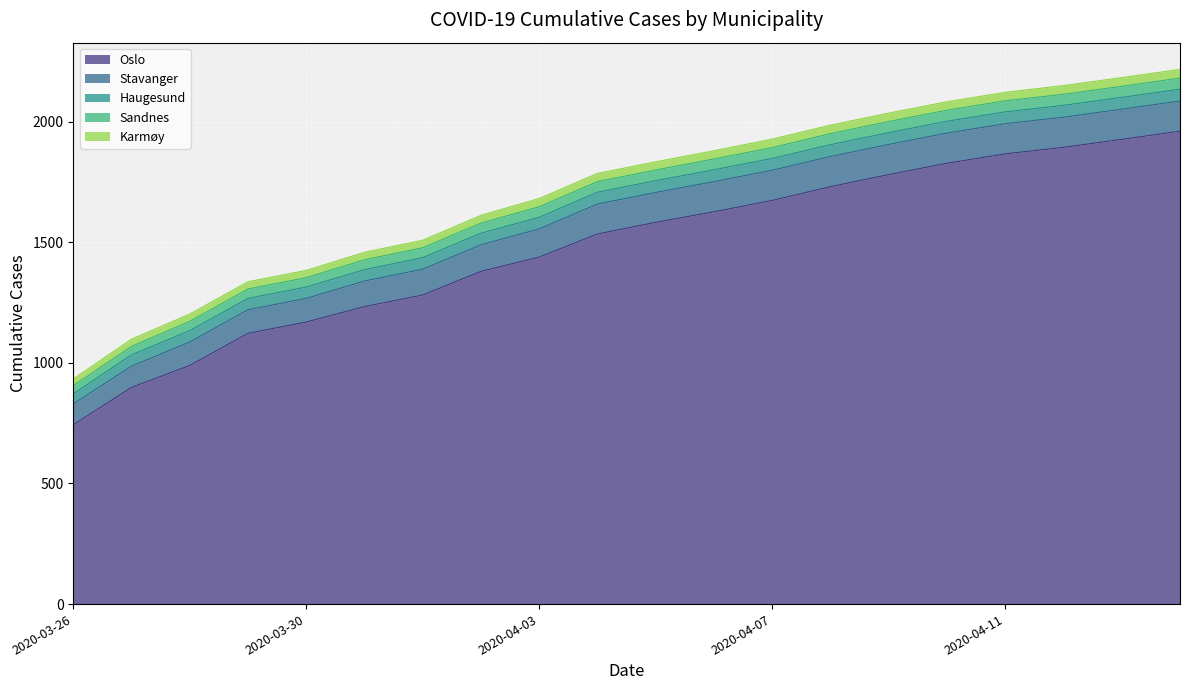

Reading left to right, transcribe all the data shown in this chart.

Oslo: 2020-03-26=743	2020-03-27=898	2020-03-28=989	2020-03-29=1122	2020-03-30=1169	2020-03-31=1233	2020-04-01=1281	2020-04-02=1379	2020-04-03=1438	2020-04-04=1534	2020-04-05=1582	2020-04-06=1626	2020-04-07=1673	2020-04-08=1730	2020-04-09=1780	2020-04-10=1827	2020-04-11=1866	2020-04-12=1893	2020-04-13=1926	2020-04-14=1960
Stavanger: 2020-03-26=87	2020-03-27=88	2020-03-28=97	2020-03-29=98	2020-03-30=98	2020-03-31=106	2020-04-01=107	2020-04-02=110	2020-04-03=117	2020-04-04=124	2020-04-05=124	2020-04-06=125	2020-04-07=125	2020-04-08=125	2020-04-09=125	2020-04-10=125	2020-04-11=125	2020-04-12=125	2020-04-13=125	2020-04-14=125
Haugesund: 2020-03-26=41	2020-03-27=47	2020-03-28=47	2020-03-29=47	2020-03-30=47	2020-03-31=47	2020-04-01=48	2020-04-02=48	2020-04-03=48	2020-04-04=49	2020-04-05=49	2020-04-06=49	2020-04-07=49	2020-04-08=49	2020-04-09=49	2020-04-10=49	2020-04-11=49	2020-04-12=49	2020-04-13=49	2020-04-14=49
Sandnes: 2020-03-26=34	2020-03-27=35	2020-03-28=39	2020-03-29=39	2020-03-30=39	2020-03-31=41	2020-04-01=41	2020-04-02=42	2020-04-03=44	2020-04-04=44	2020-04-05=44	2020-04-06=45	2020-04-07=45	2020-04-08=46	2020-04-09=46	2020-04-10=46	2020-04-11=46	2020-04-12=46	2020-04-13=46	2020-04-14=46
Karmøy: 2020-03-26=28	2020-03-27=30	2020-03-28=30	2020-03-29=30	2020-03-30=30	2020-03-31=31	2020-04-01=31	2020-04-02=32	2020-04-03=34	2020-04-04=34	2020-04-05=34	2020-04-06=34	2020-04-07=35	2020-04-08=35	2020-04-09=35	2020-04-10=35	2020-04-11=35	2020-04-12=36	2020-04-13=36	2020-04-14=36